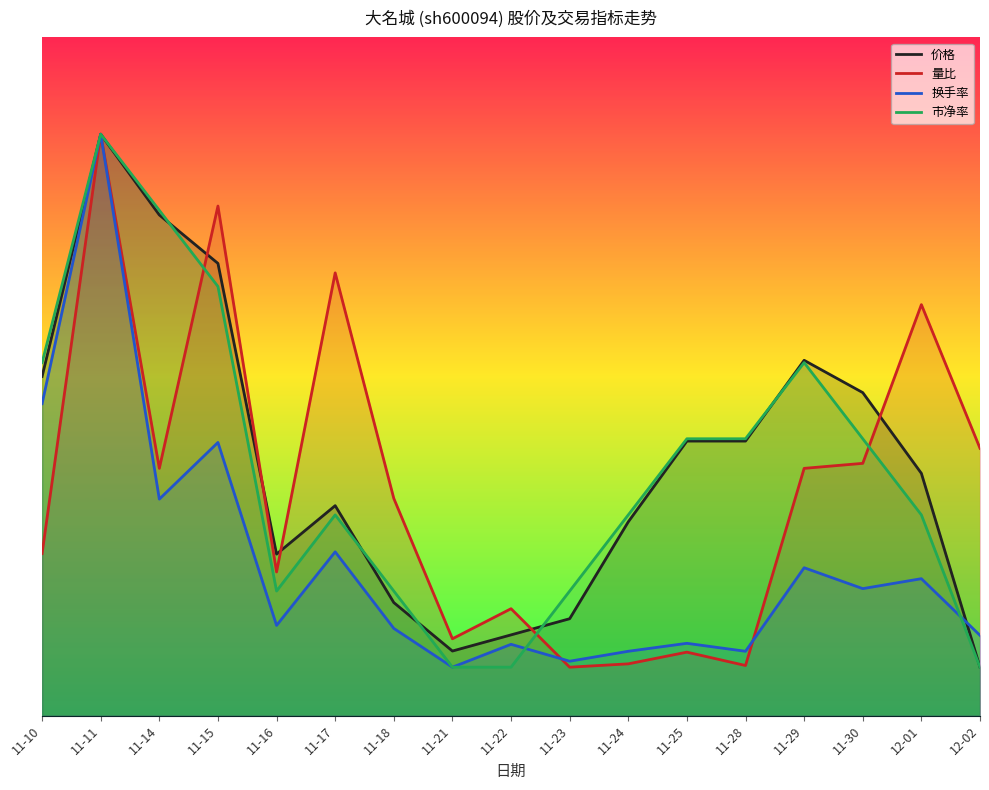

How many lines are shown in the chart?

4